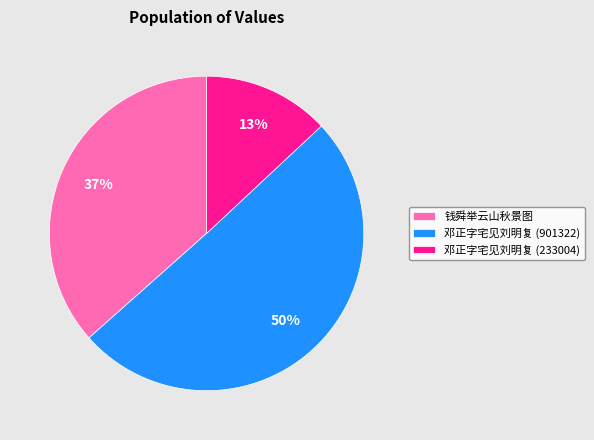

The 钱舜举云山秋景图 slice represents 29% of the pie. True or false?

False